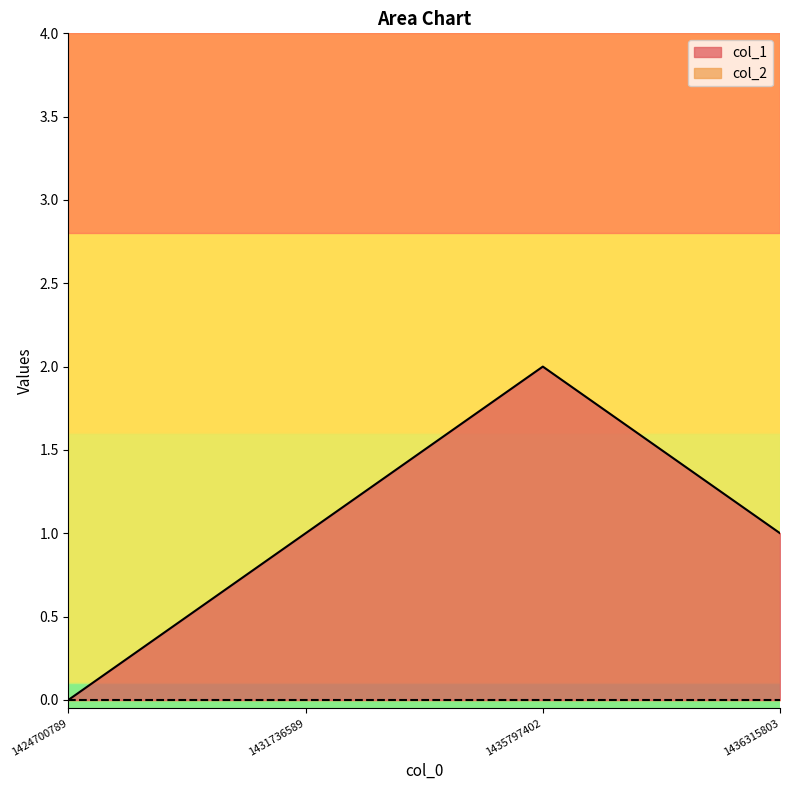

Count the number of categories in the chart.

4